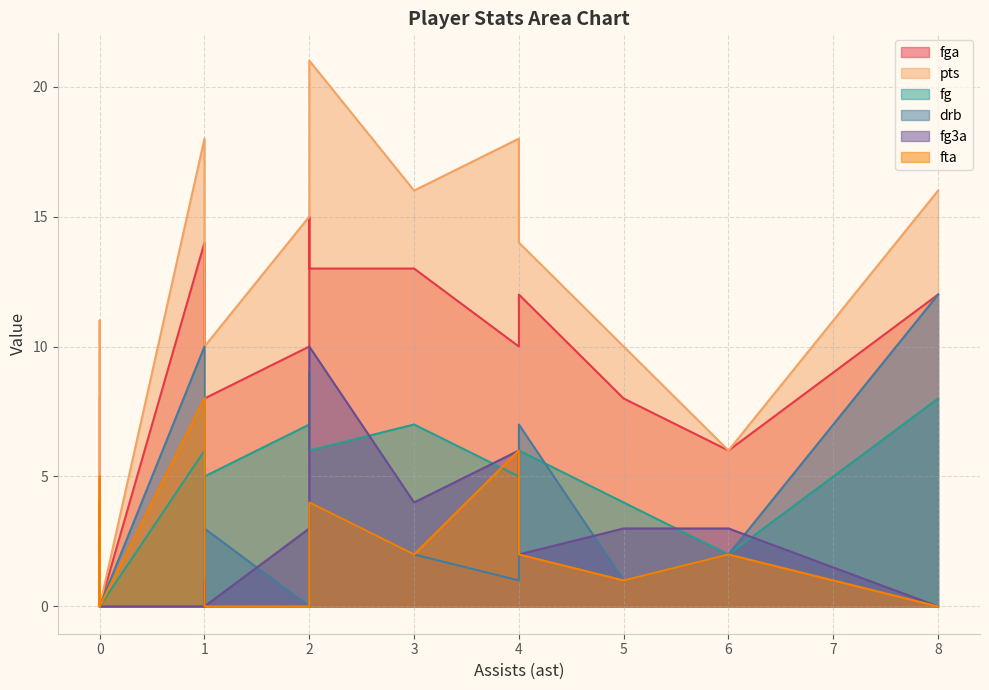

In fg, how many points are higher than both neighbors (excluding endpoints)?

4